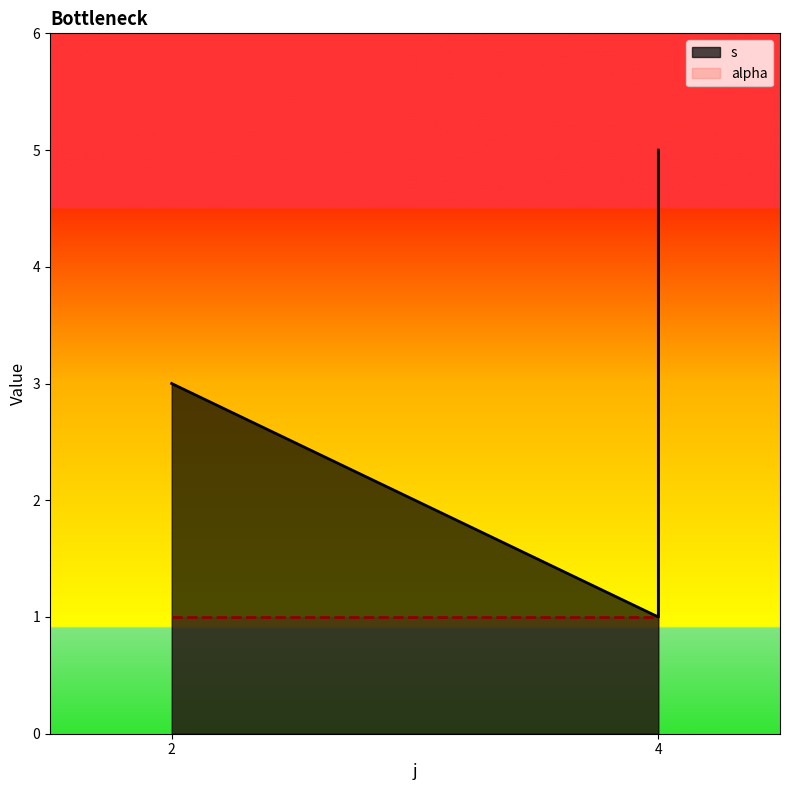

Where is the data nearest to the value 3?

2